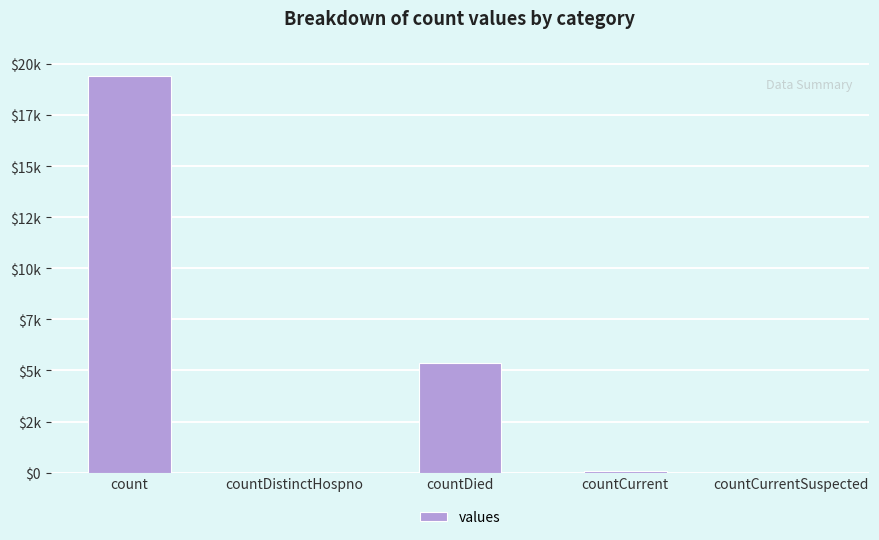

Are the bars grouped side by side (vs. stacked)?

No